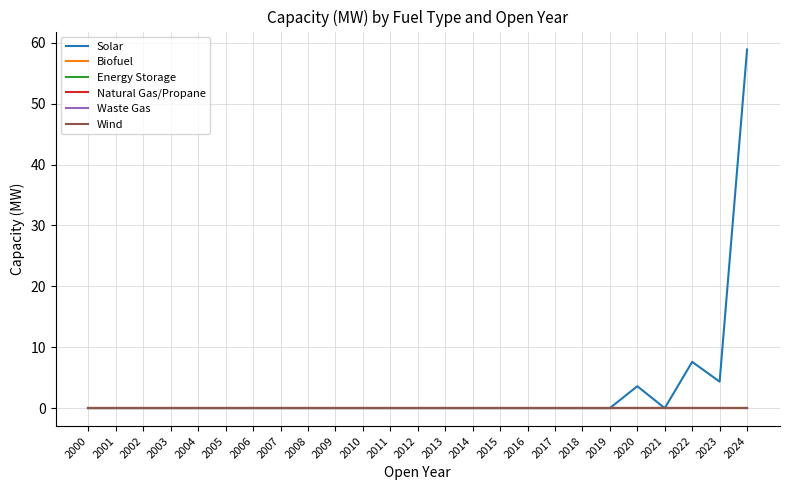

Does the chart have visible grid lines?

Yes